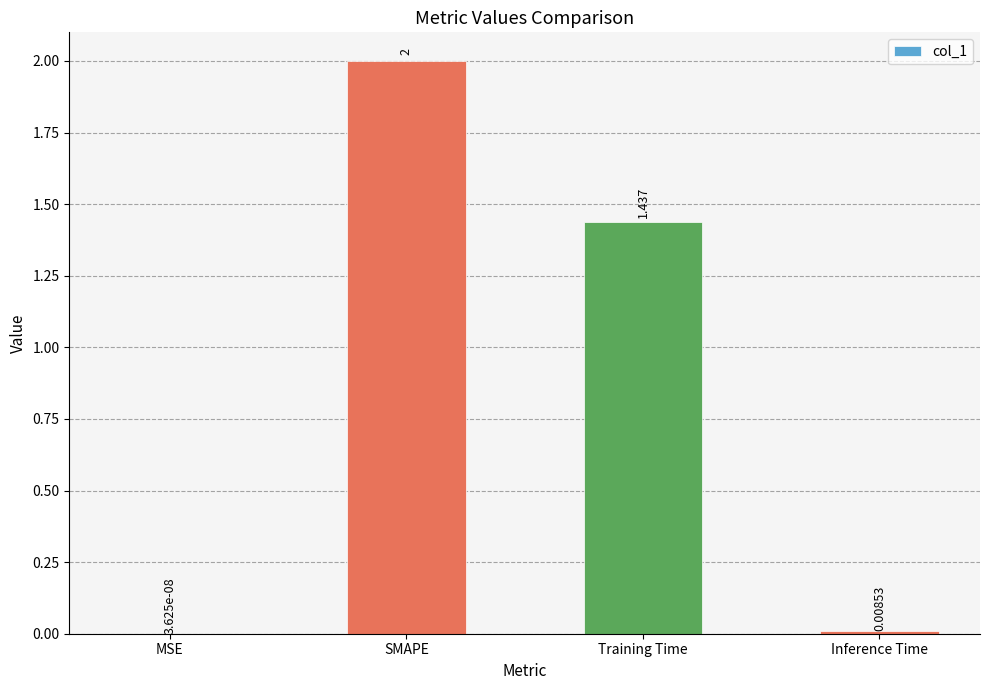

At which label does the data first exceed 1?

SMAPE